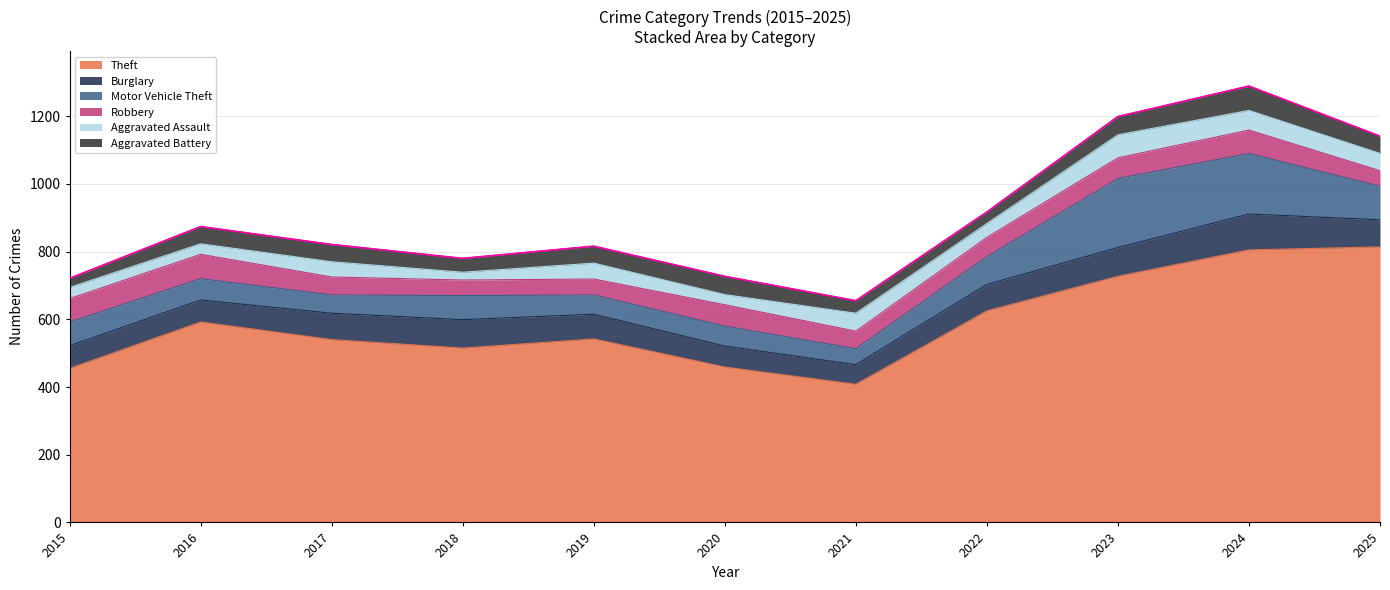

Which series has the largest total across all categories?

Theft